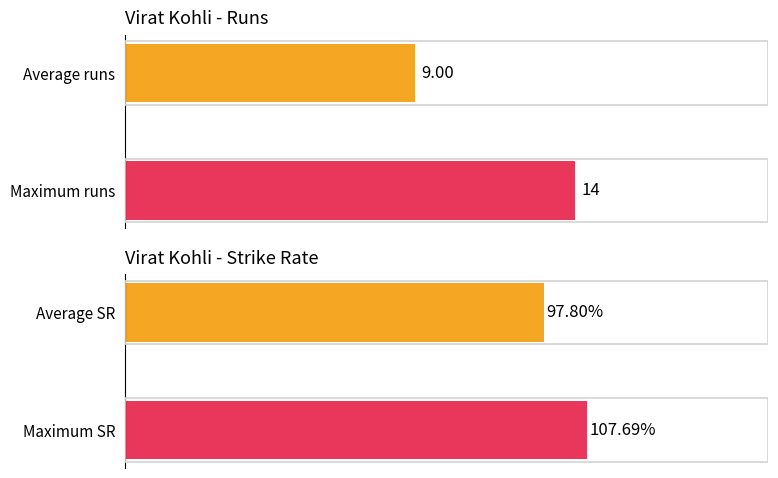

Reading left to right, extract all data points from this chart.

runs: 9.0	14.0
strike rate: 97.8	107.7